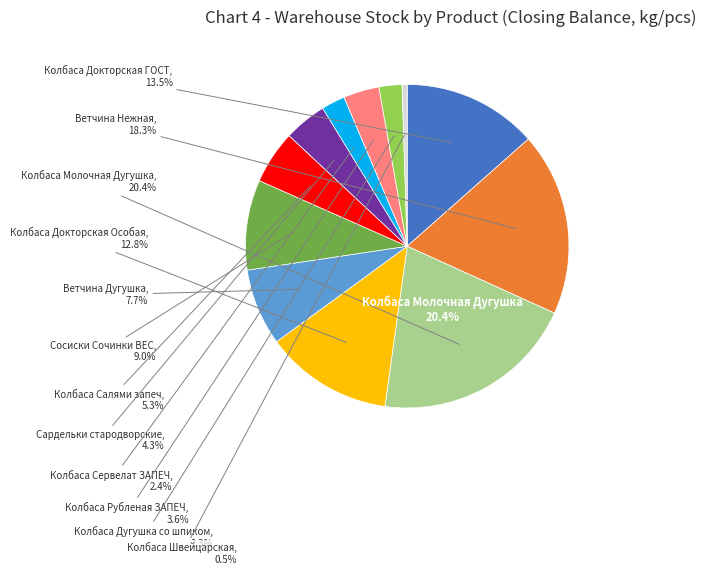

Which has a higher value, Сардельки стародворские or Ветчина Дугушка?

Ветчина Дугушка